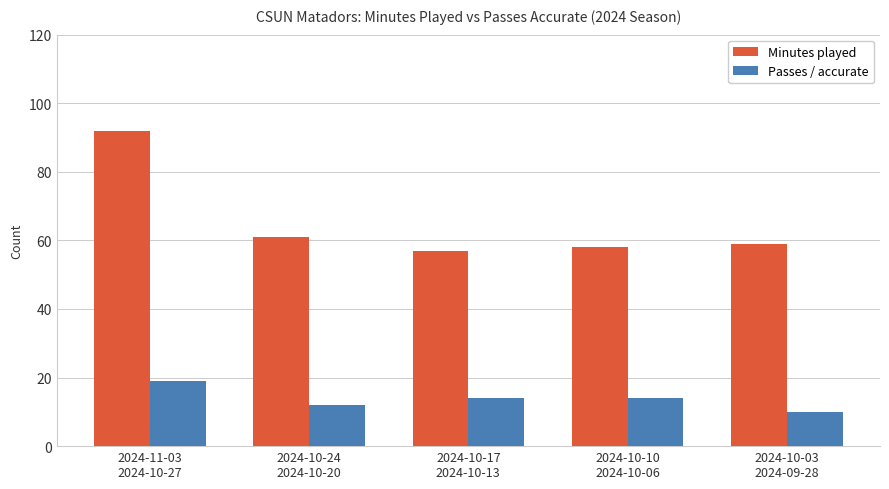

What is the difference between the highest and lowest values at 2024-10-24
2024-10-20?

49